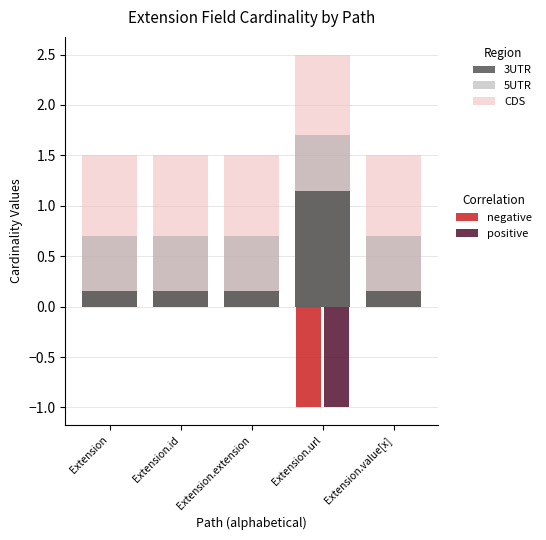

What is the maximum value shown in the chart?

2.5